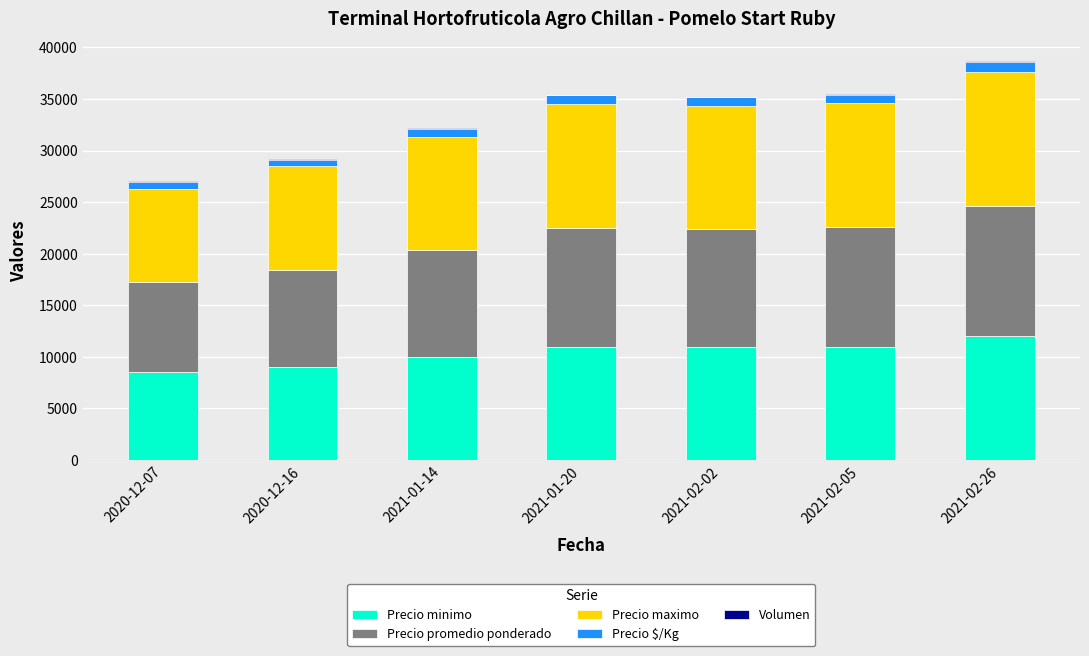

At how many categories does at least one series exceed 1033?

7